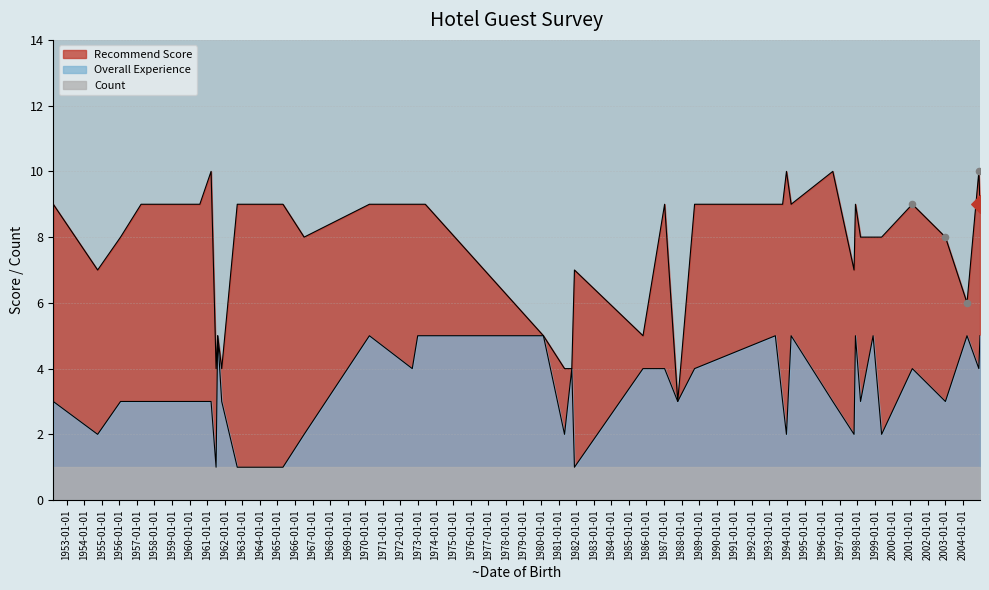

Which series has the largest total across all categories?

Recommend Score